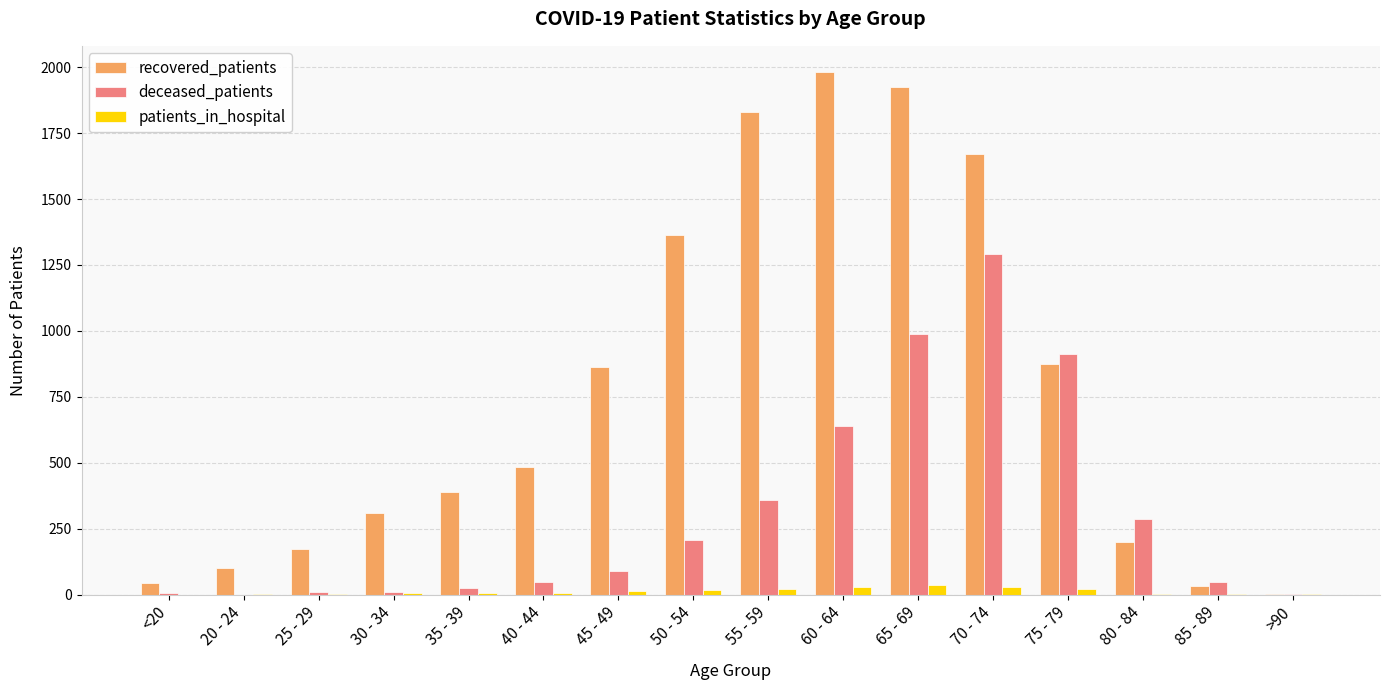

Count the number of data series in this chart.

3